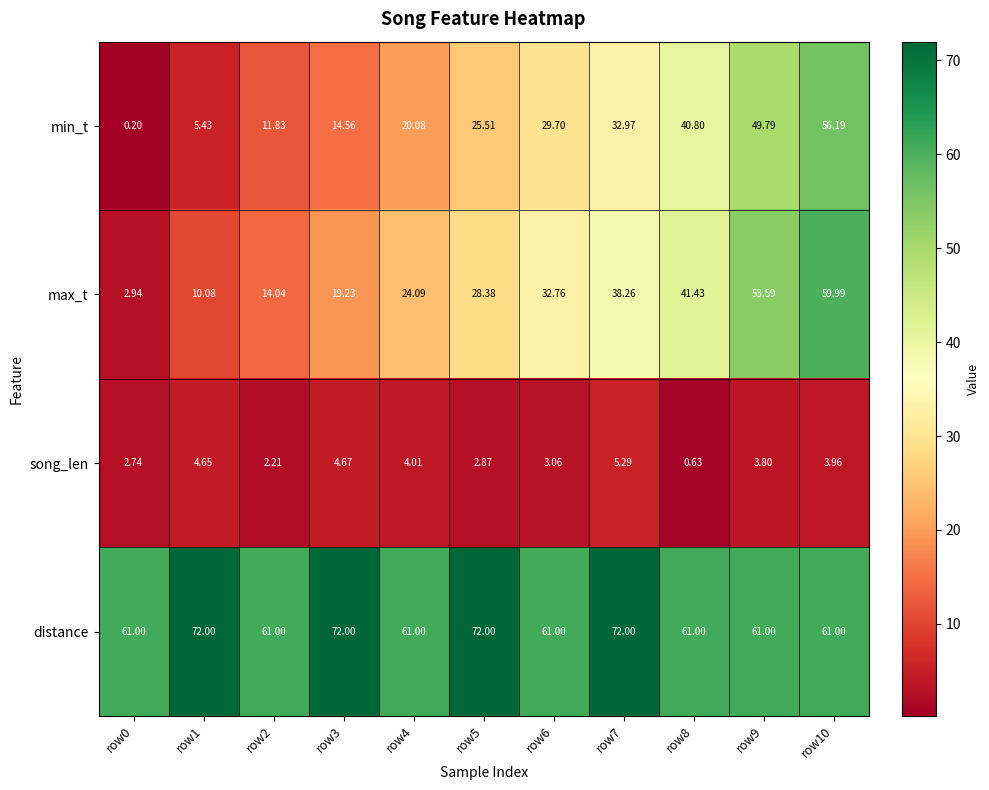

List the series in order of their peak value, lowest first.

song_len, min_t, max_t, distance